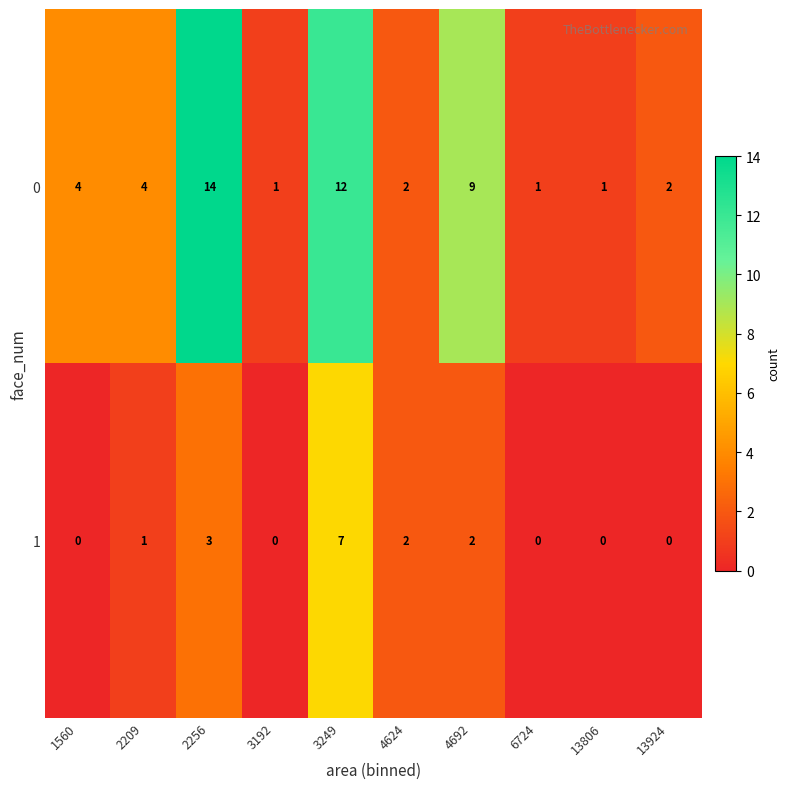

List the series in order of their overall mean, highest first.

0, 1